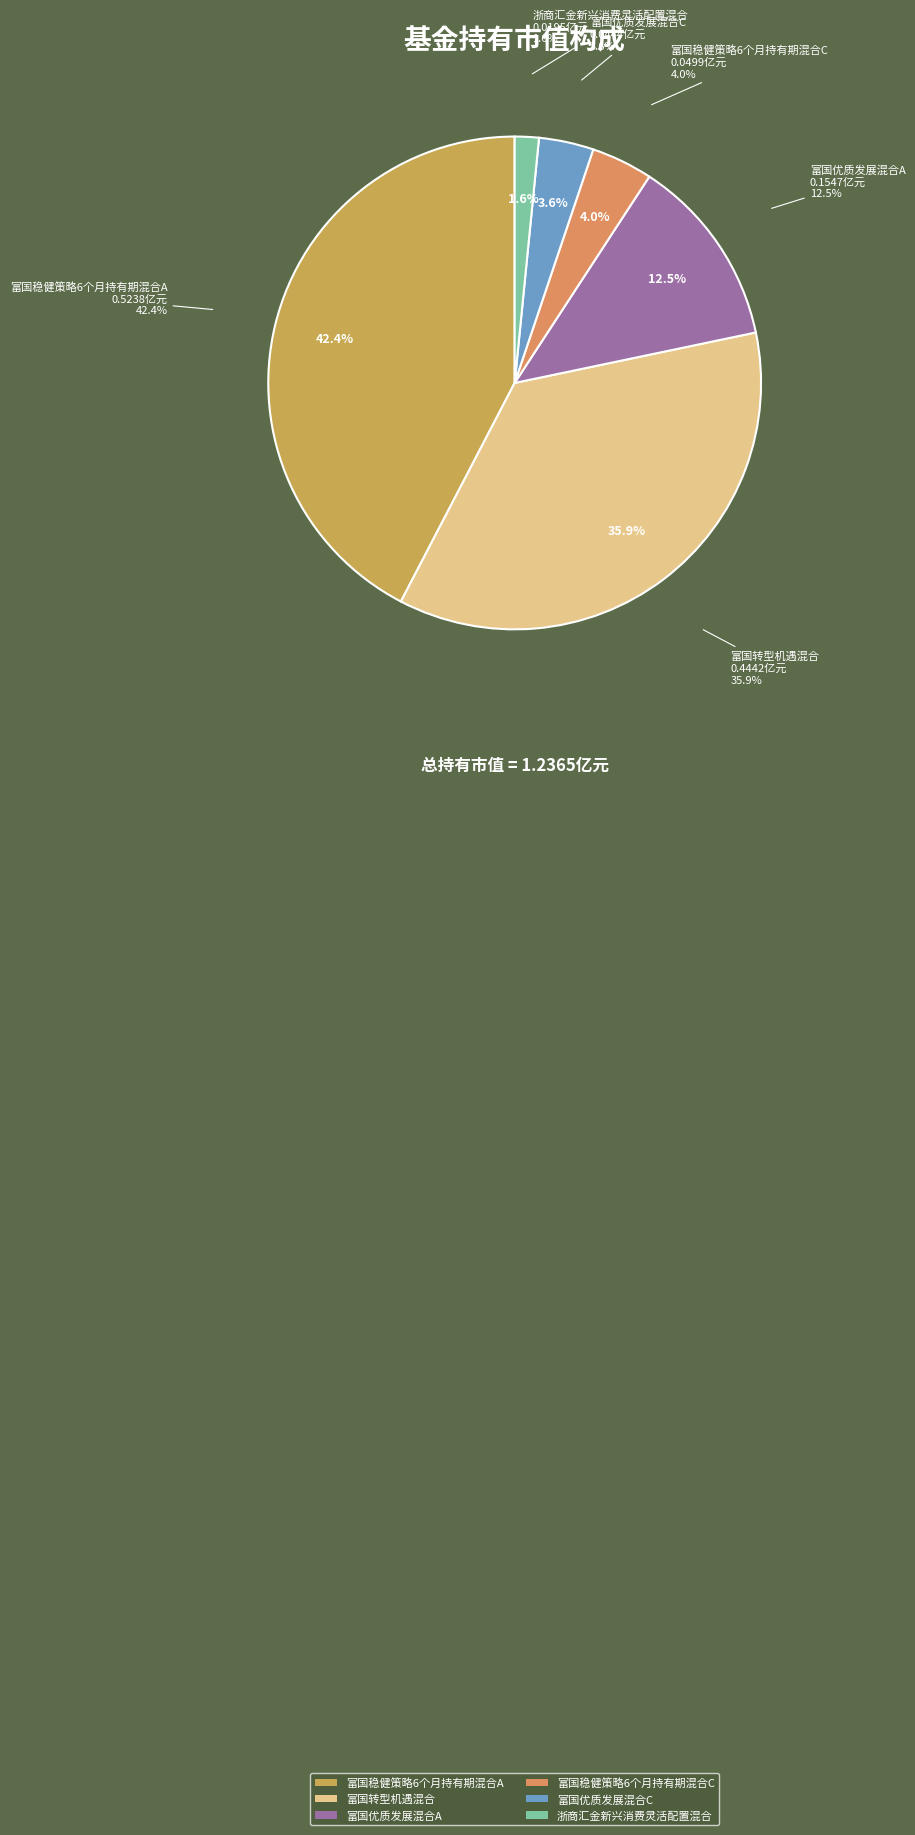

Rank the categories by value from highest to lowest.

富国稳健策略6个月持有期混合A, 富国转型机遇混合, 富国优质发展混合A, 富国稳健策略6个月持有期混合C, 富国优质发展混合C, 浙商汇金新兴消费灵活配置混合